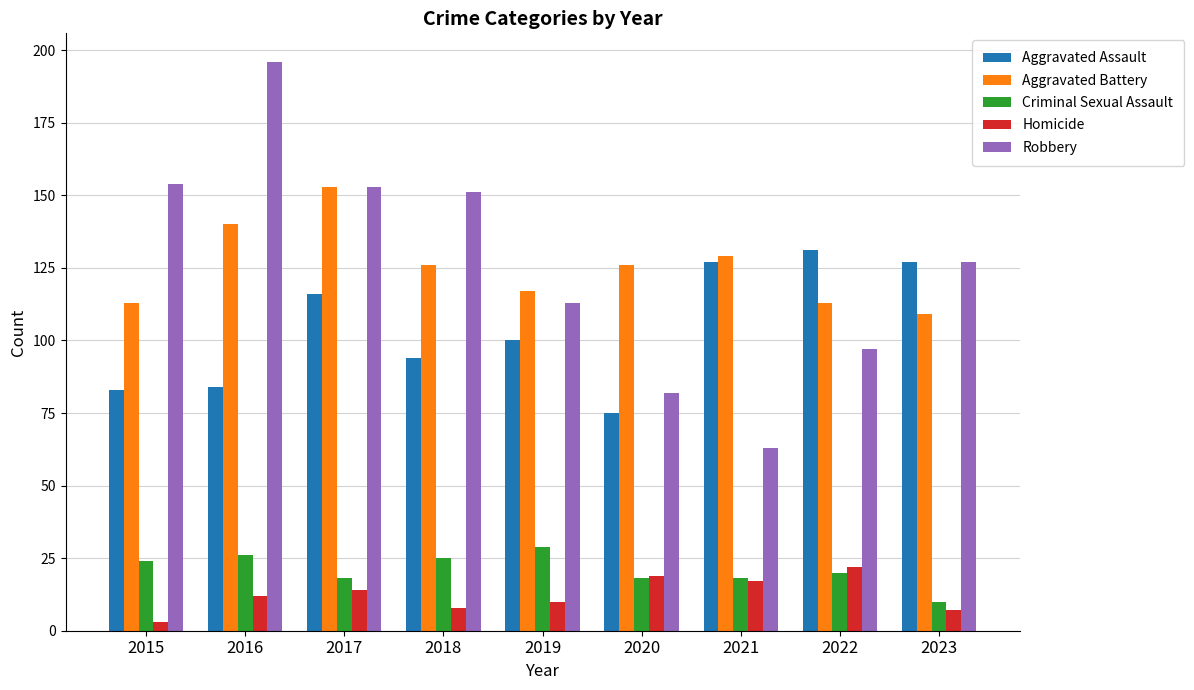

The value of Aggravated Assault at 2022 is 228. True or false?

False